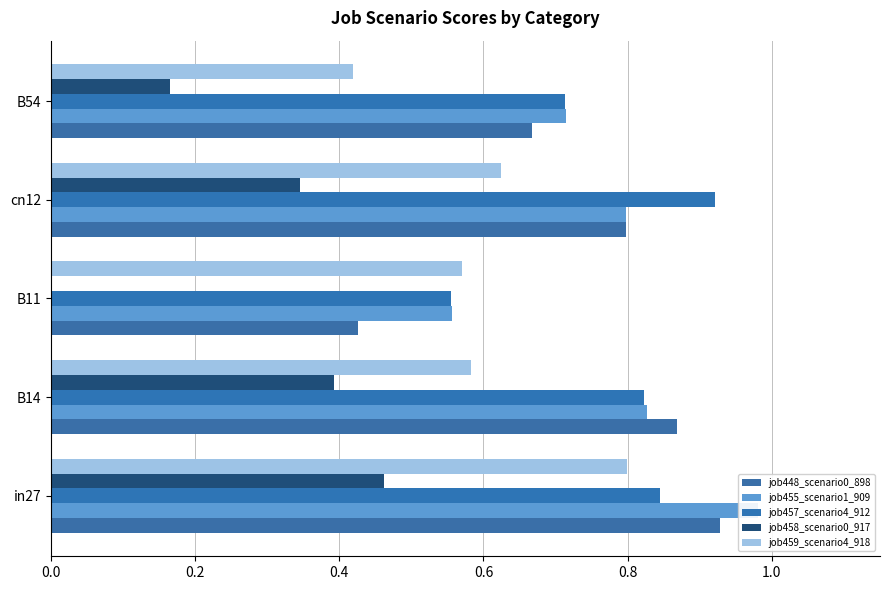

What value does the job457_scenario4_912 series have at B11?

0.6